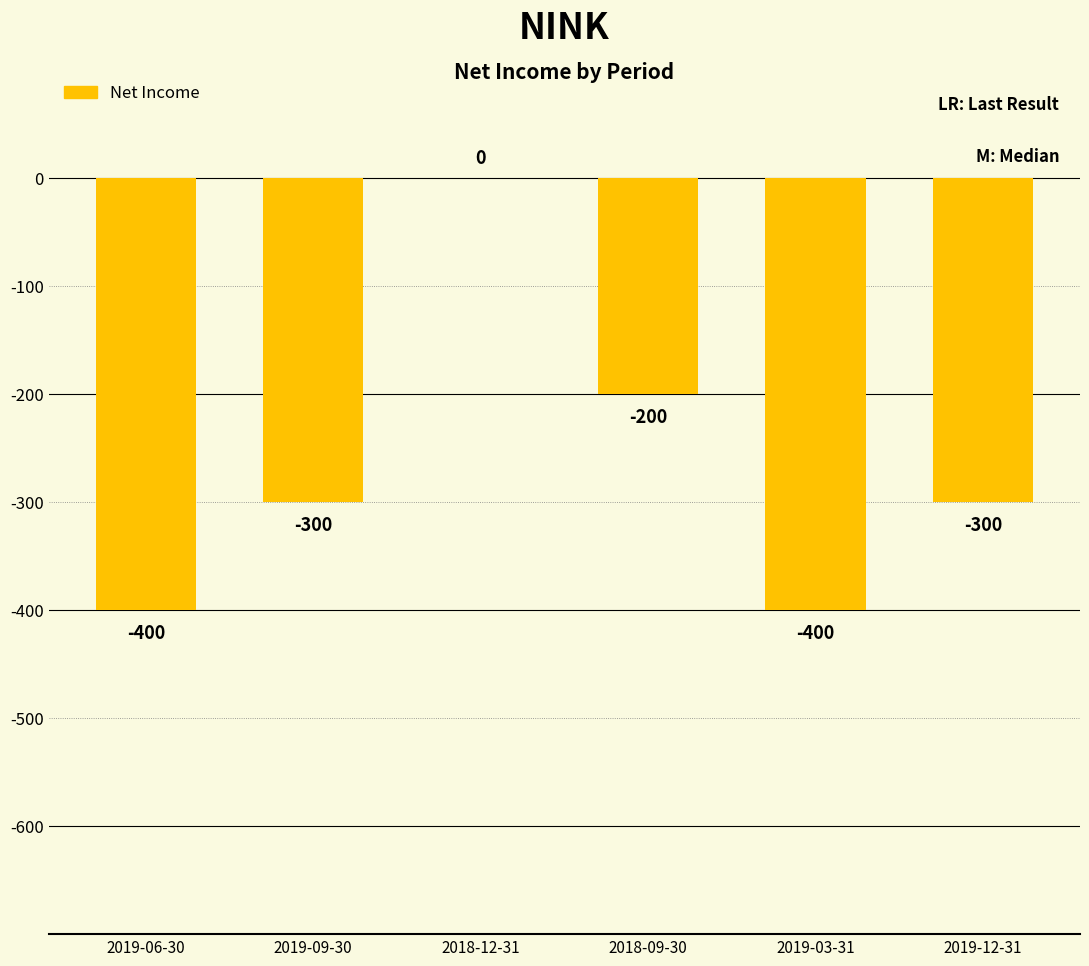

Reading left to right, what are all the values shown in this chart?

2019-06-30=-400	2019-09-30=-300	2018-12-31=0	2018-09-30=-200	2019-03-31=-400	2019-12-31=-300